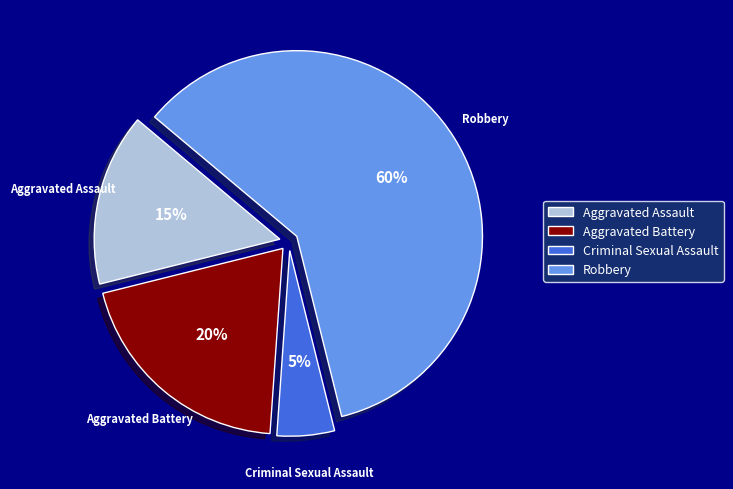

True or false: Aggravated Assault accounts for 6% of the total.

False